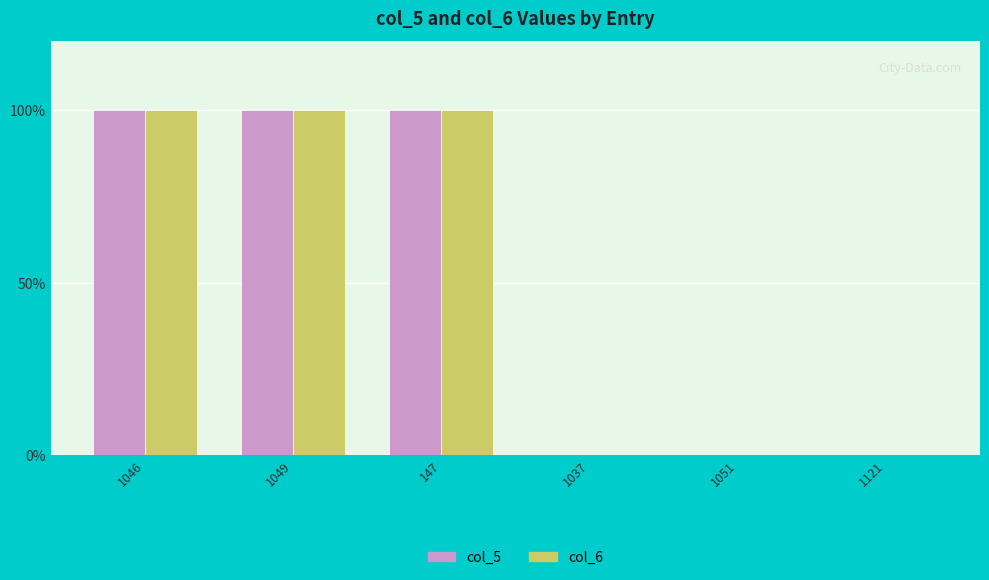

Between 147 and 1121, which series saw the biggest shift?

col_5